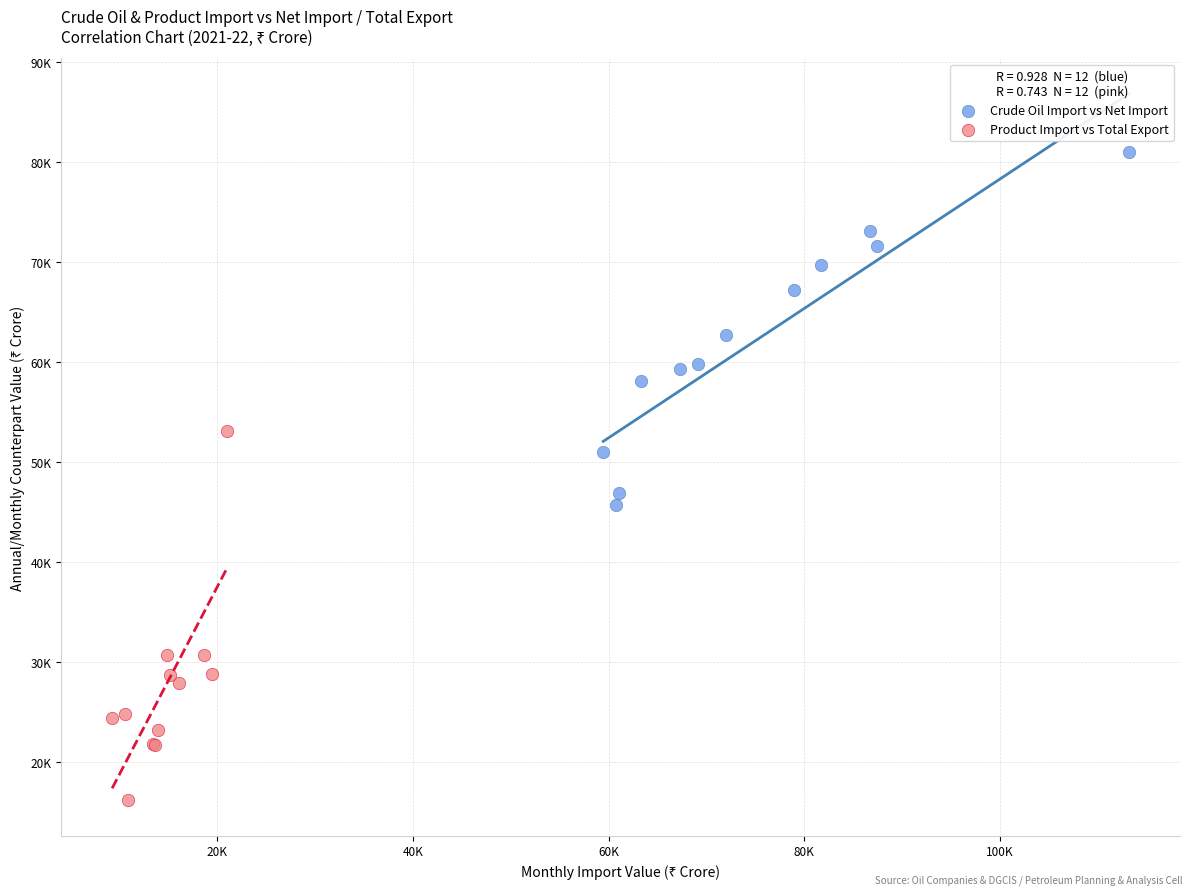

Which series reaches the minimum Y coordinate?

Product Import vs Total Export